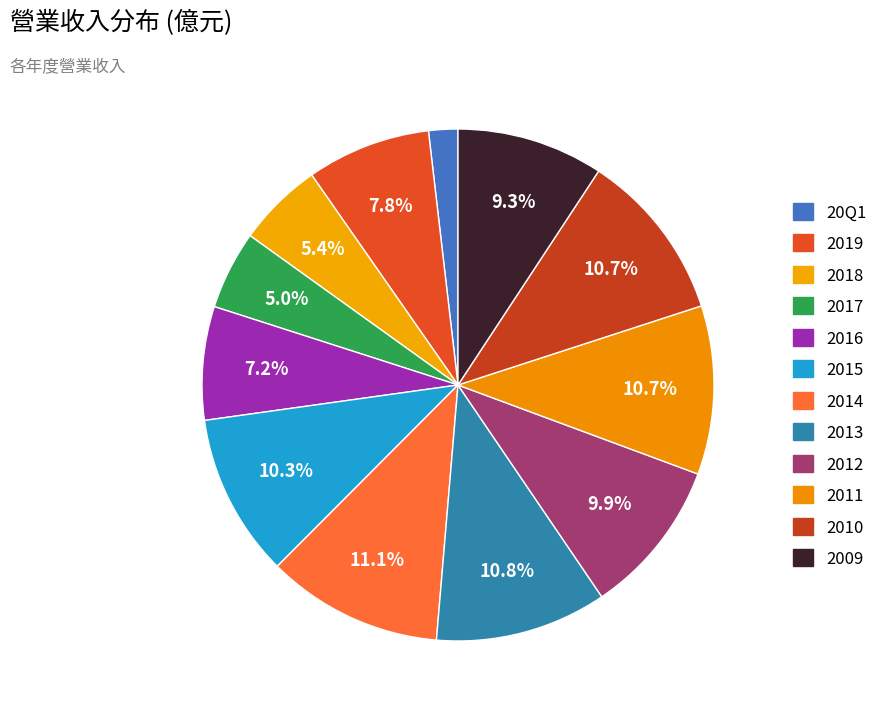

To the nearest percent, what portion does 20Q1 represent?

2%